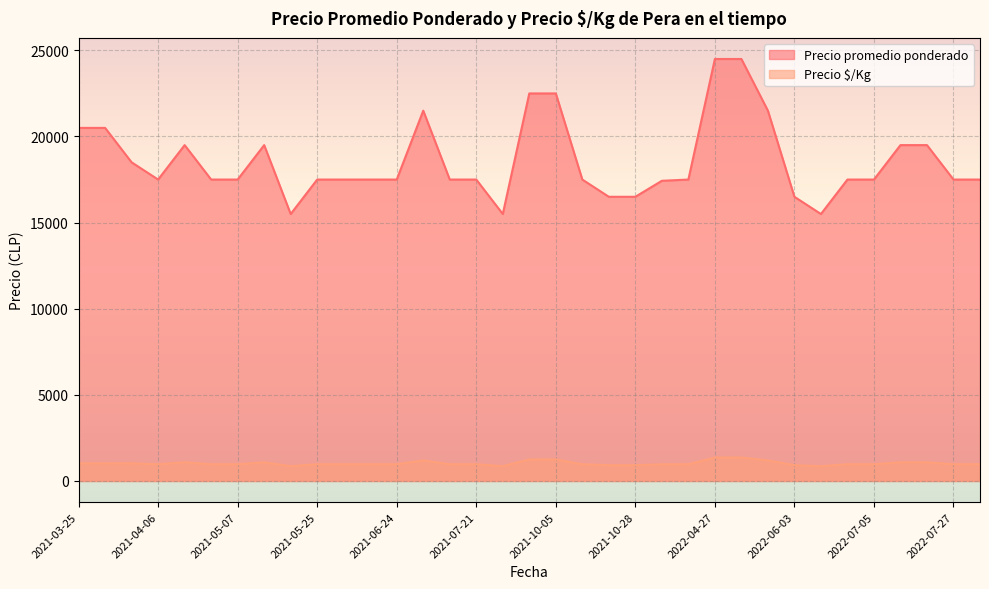

True or false: Precio promedio ponderado has a value of 24314 at 2022-06-03.

False